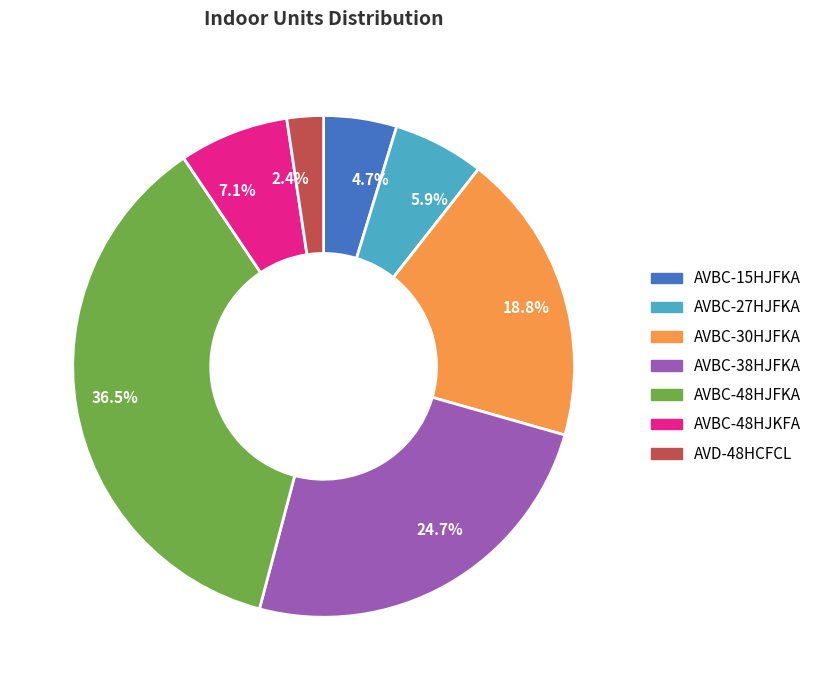

Combined, do 2.4% and 18.8% account for over 50%?

No